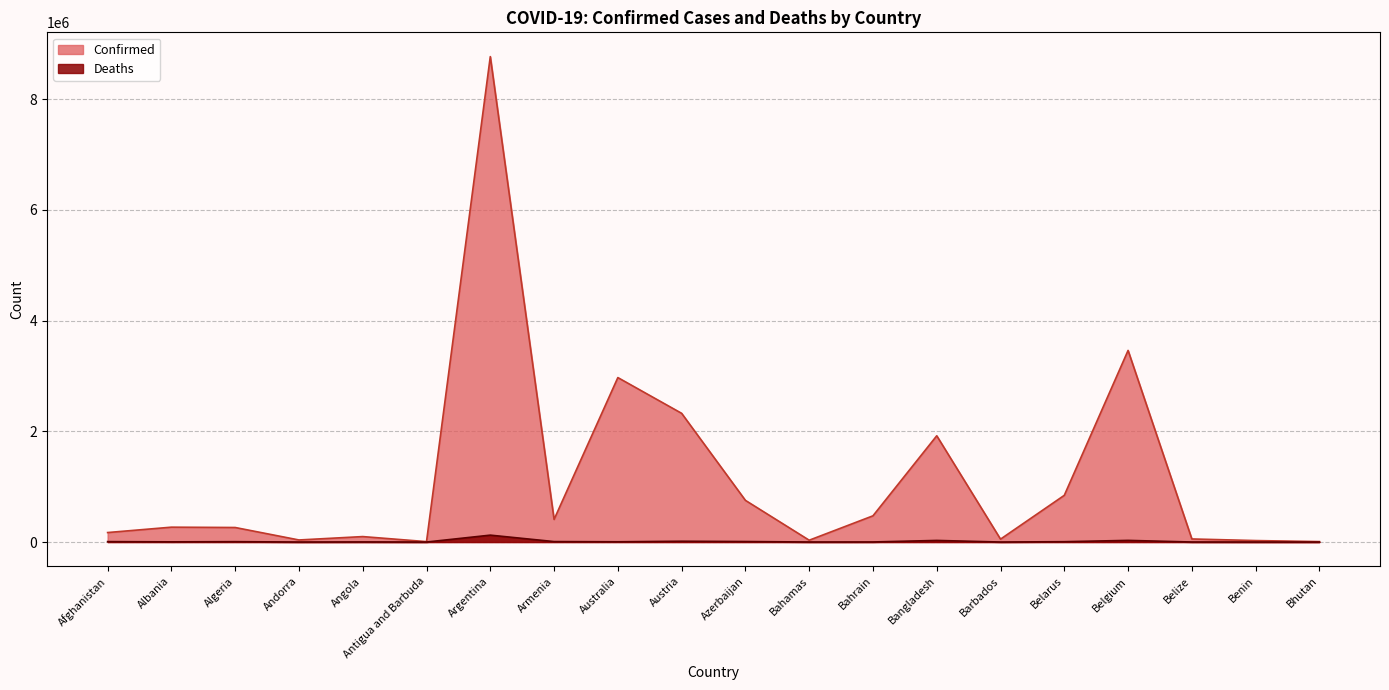

How many values in the Deaths series are below 4726?

10